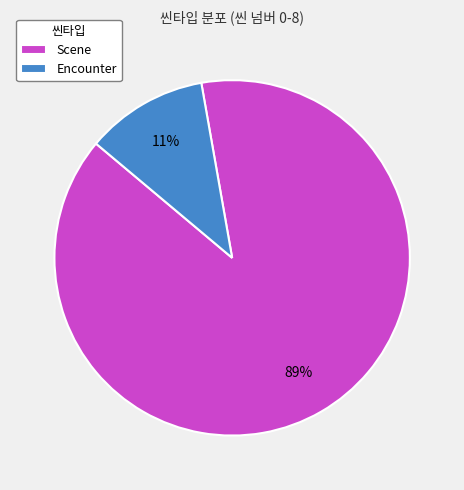

Count the number of slices in the pie.

2